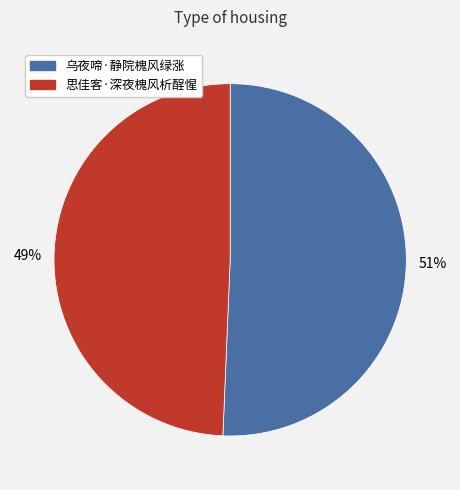

What is the largest slice in the pie chart?

乌夜啼·静院槐风绿涨